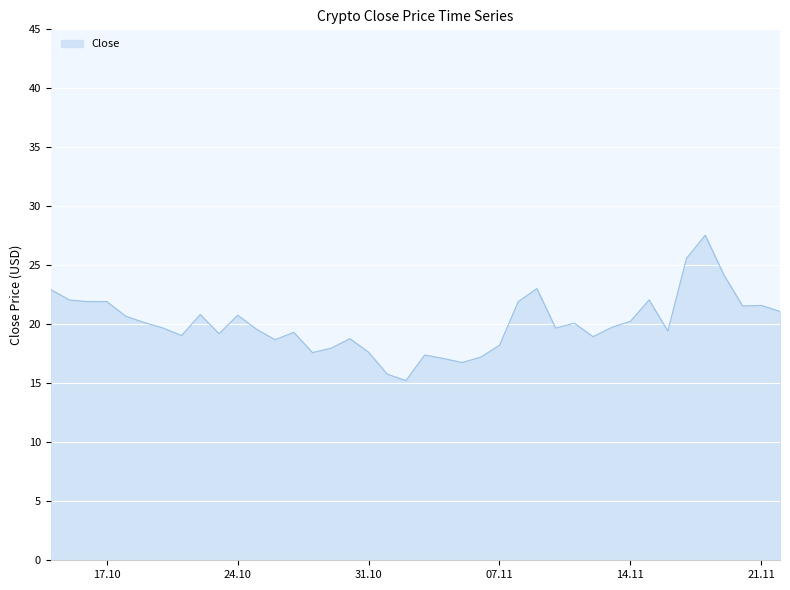

What is the maximum value shown in the chart?

27.6